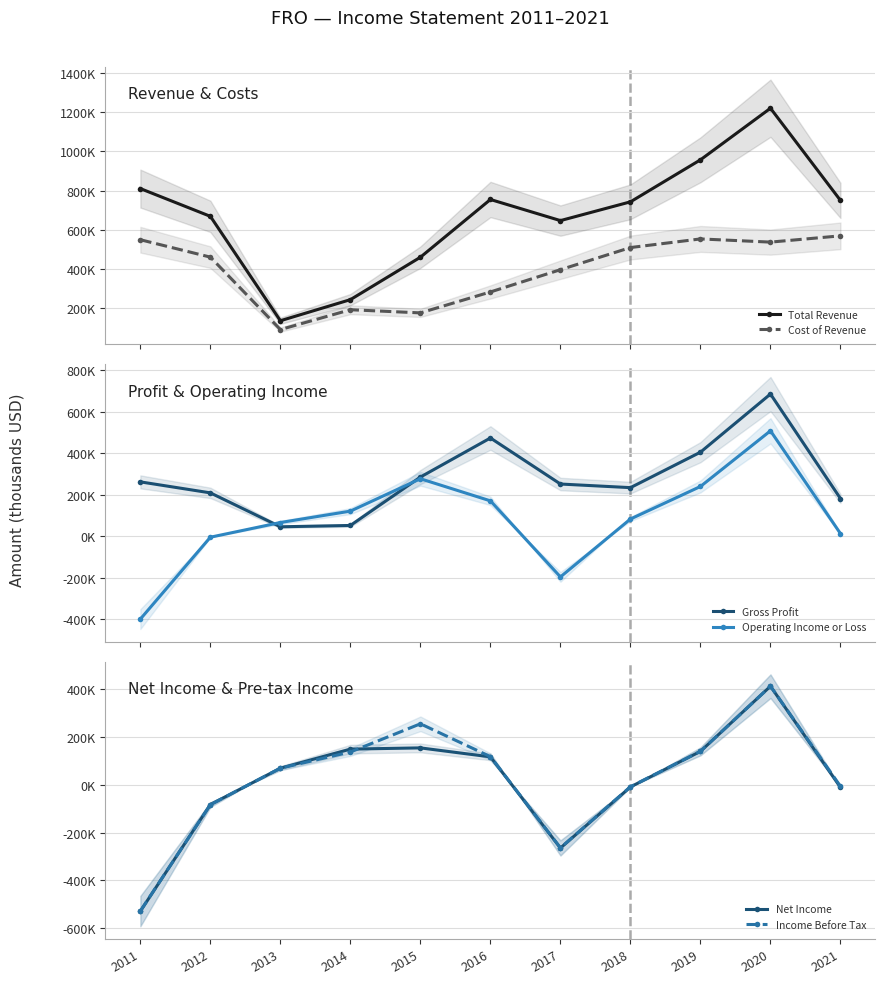

How many lines are shown in the chart?

6